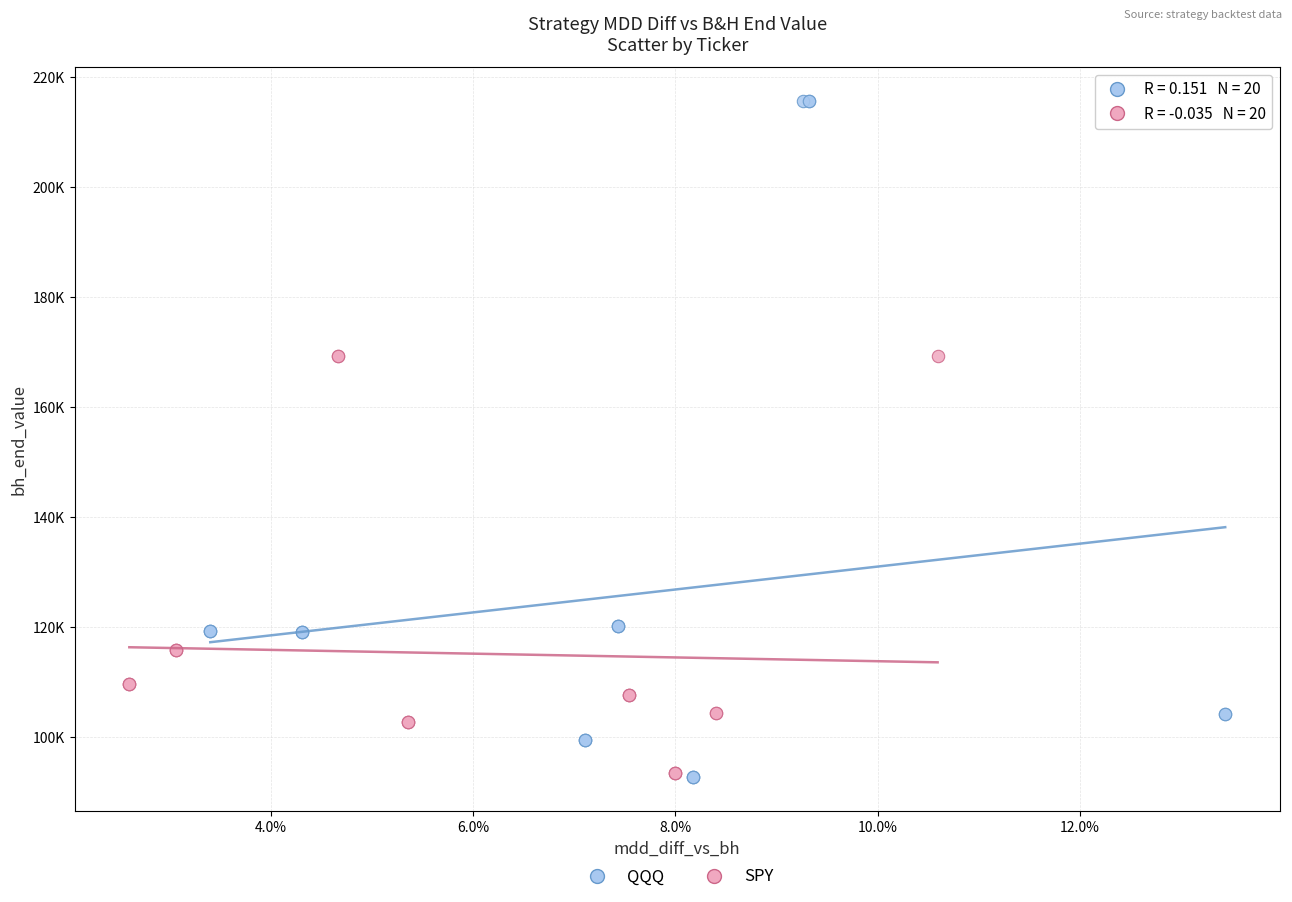

Which series has the widest spread of Y values?

QQQ